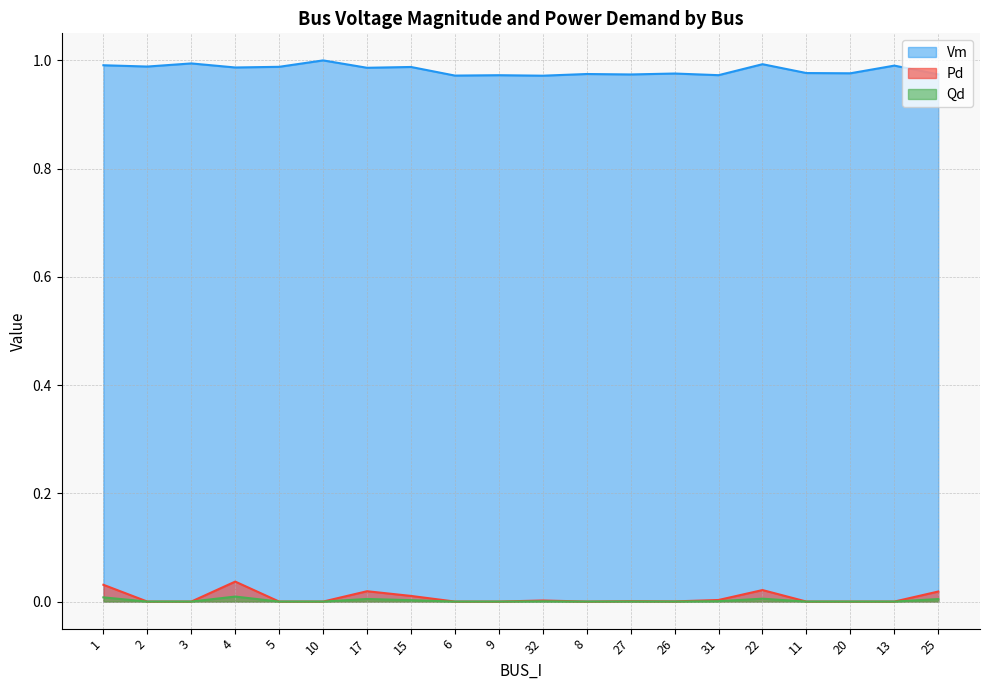

What position from the right is 26?

7